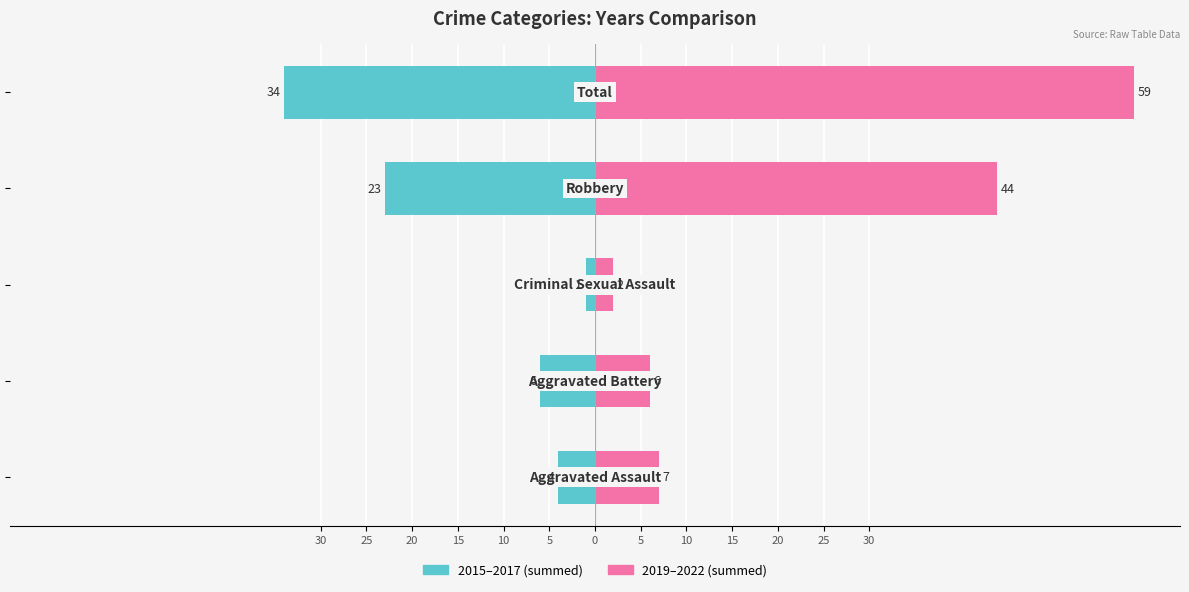

Which series has the widest spread of values?

2019–2022 total